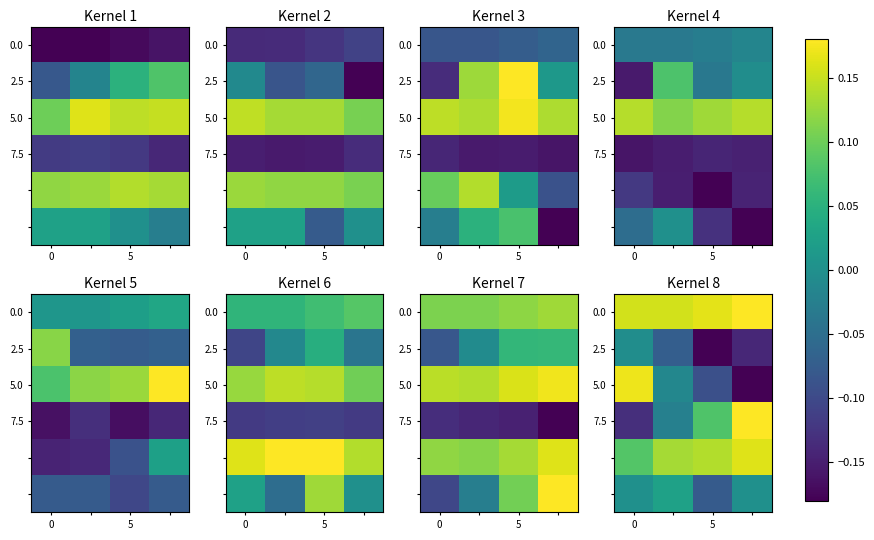

At which category does the chart reach its peak across all series?

3